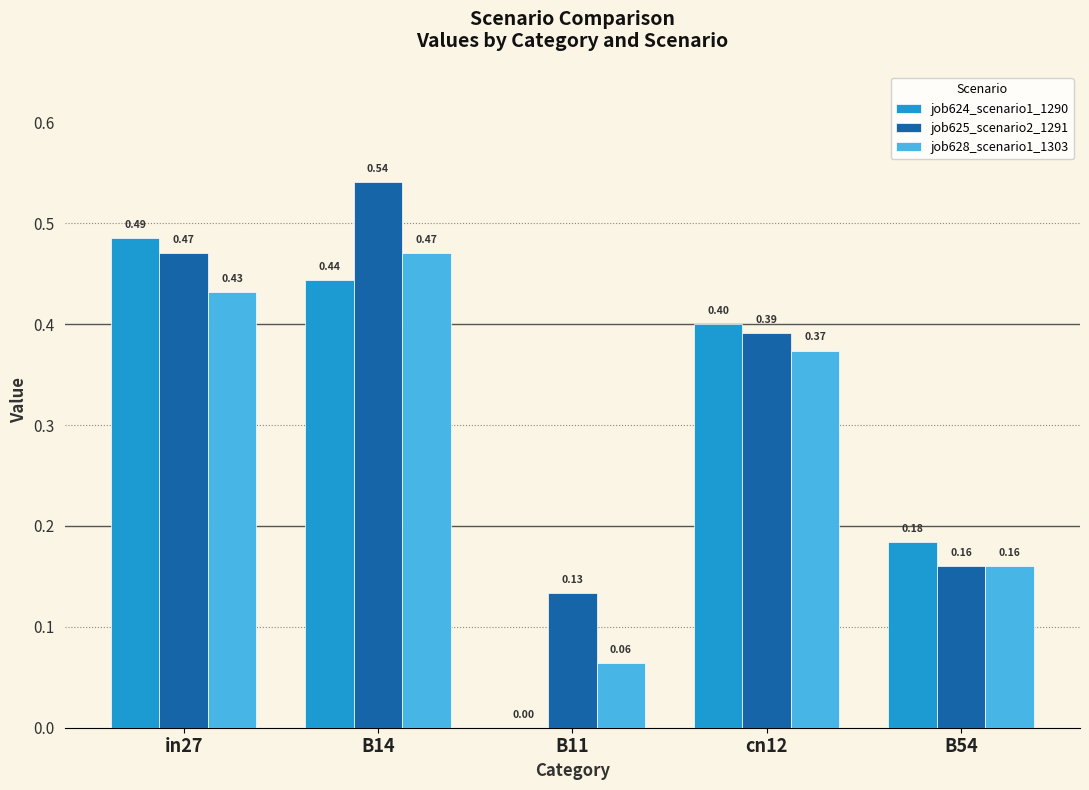

How many groups of bars are there?

5